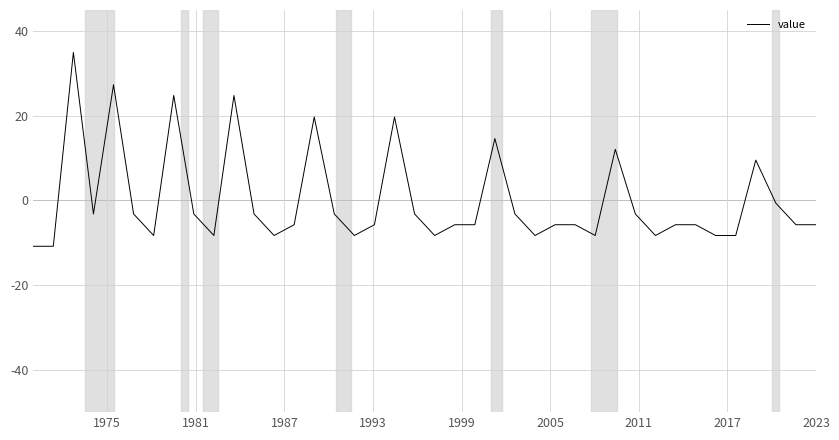

What is the smallest value displayed?

-10.8